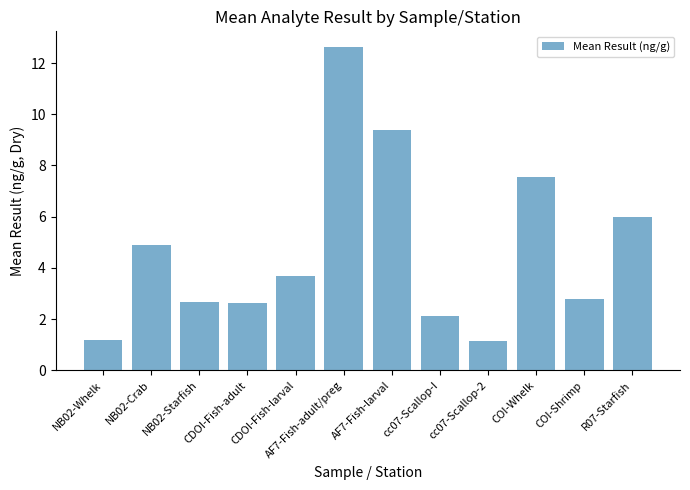

How many bars are there in total?

12